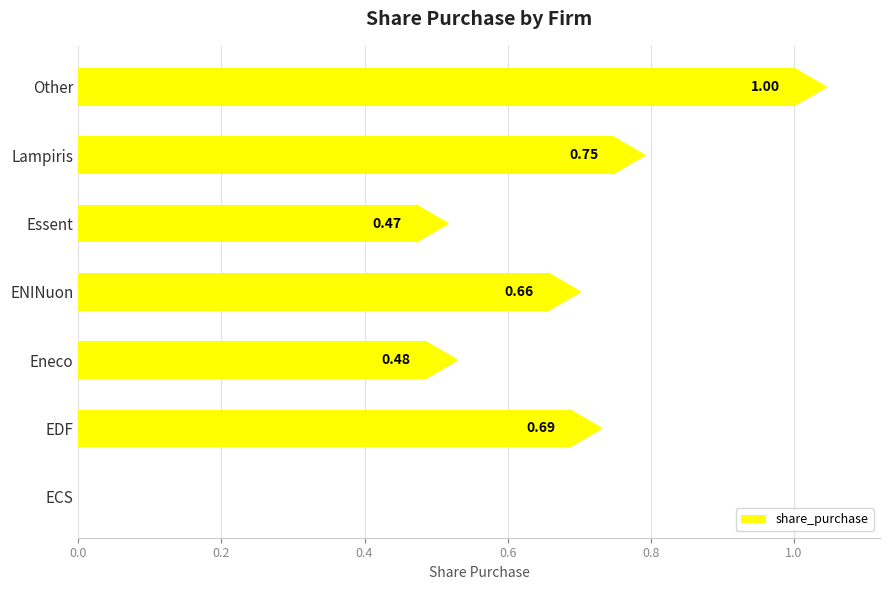

What is the sum of all values?

4.0